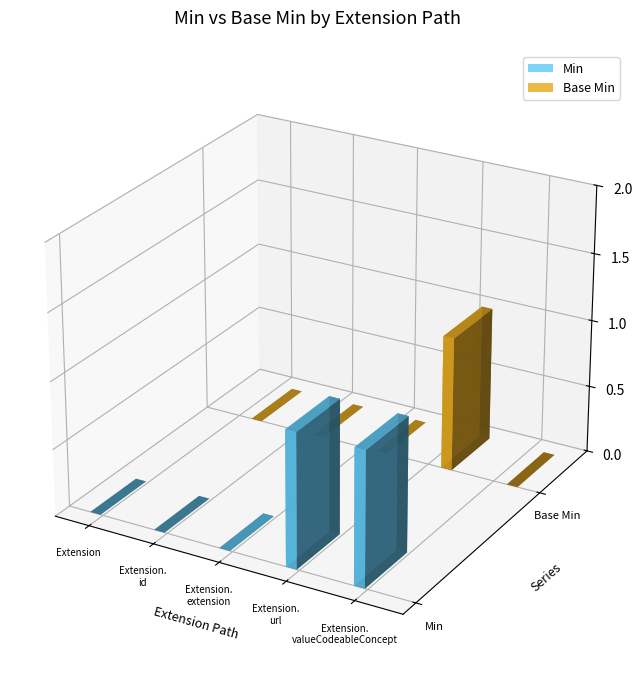

The Min series shows 1 at Extension.url. True or false?

True